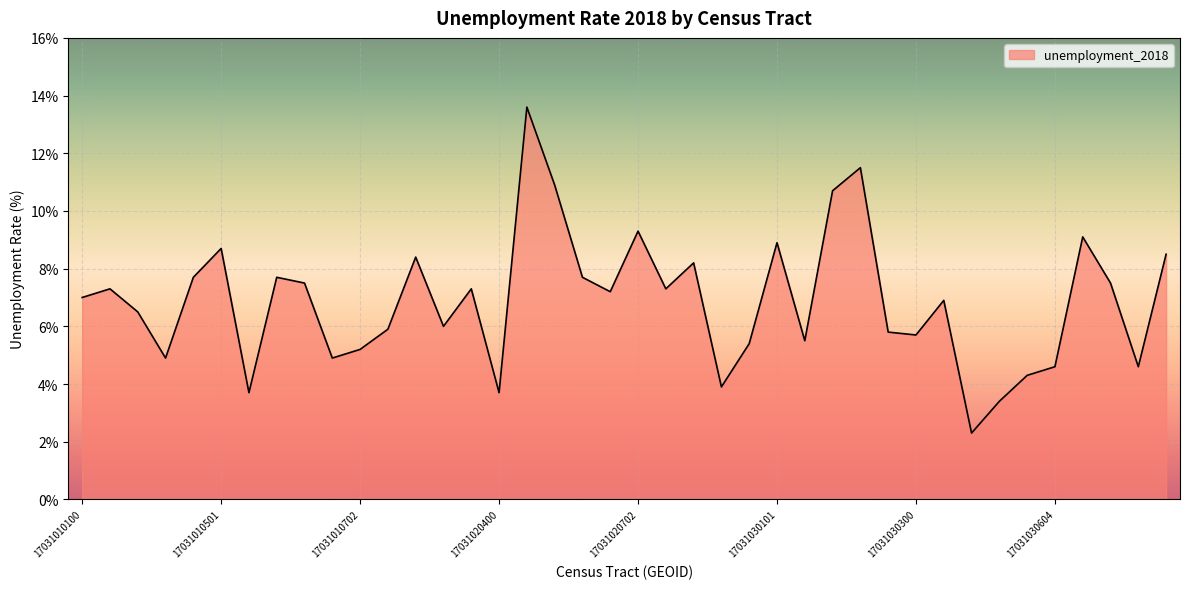

True or false: there are more than 2 points higher than both neighbors.

True